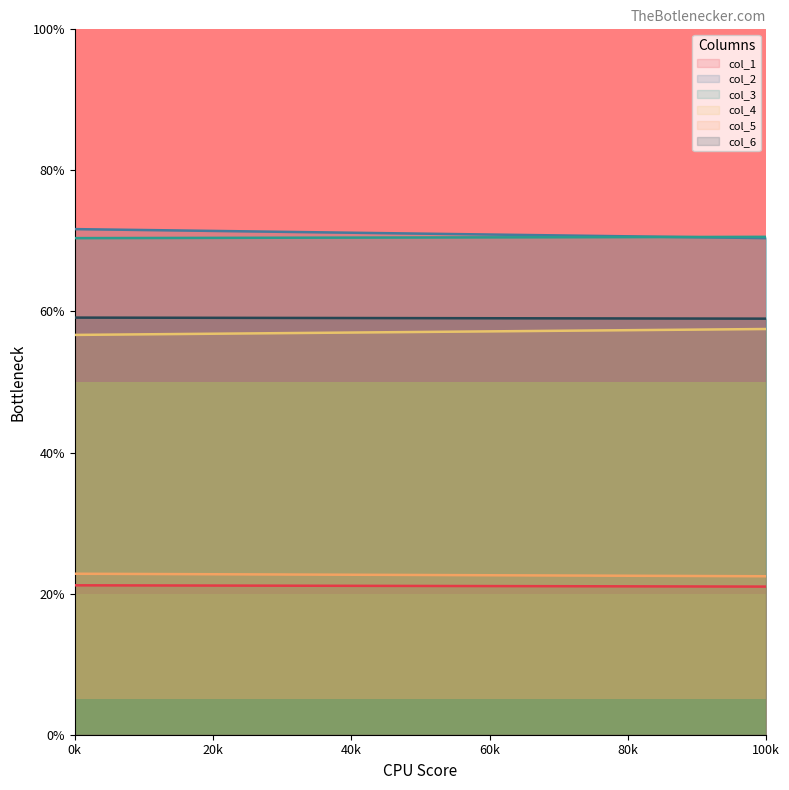

Is the value of col_1 at 1 greater than the value of col_2 at 0?

No